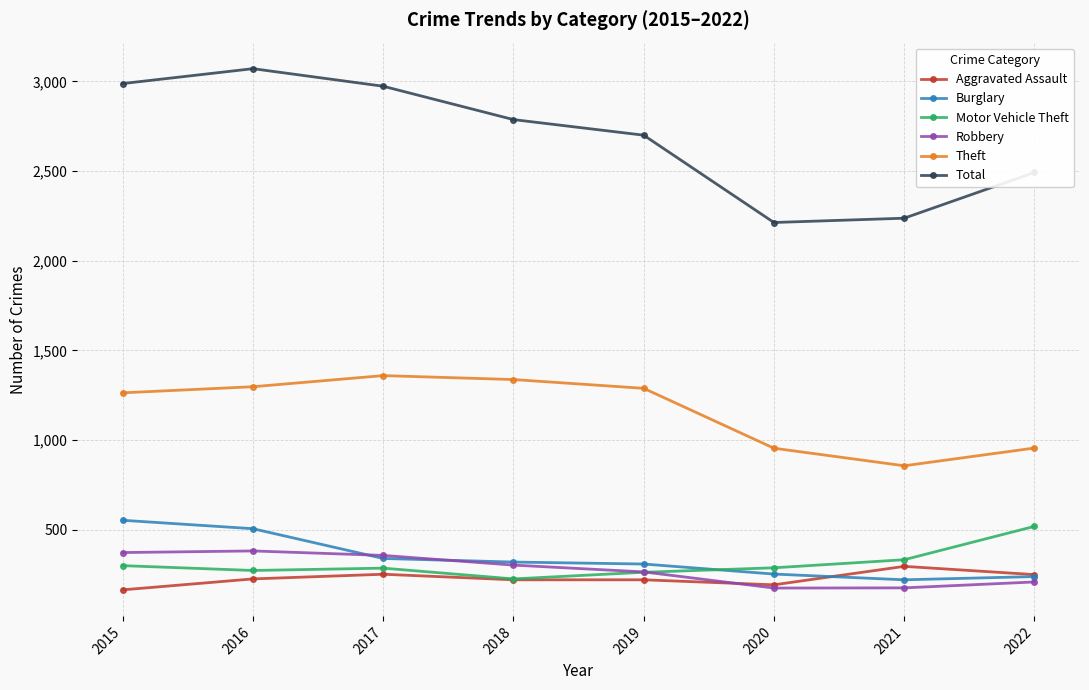

Which series has the widest spread of values?

Total